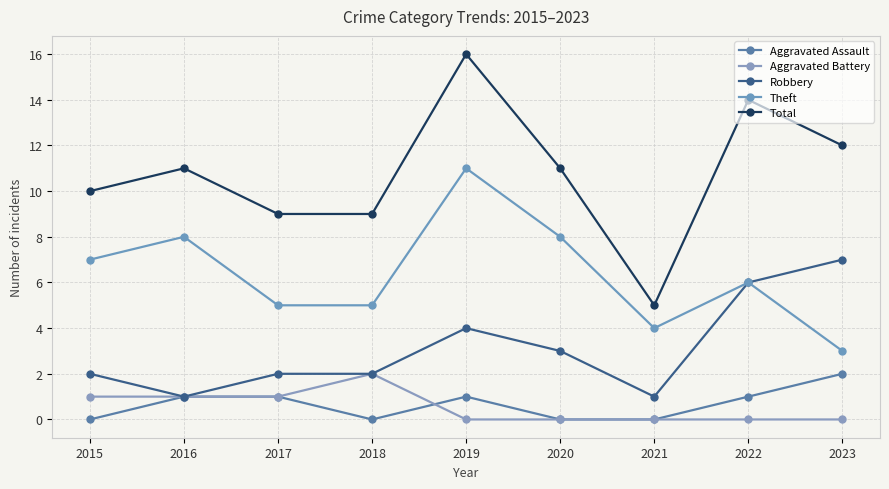

How many series are shown in this chart?

5